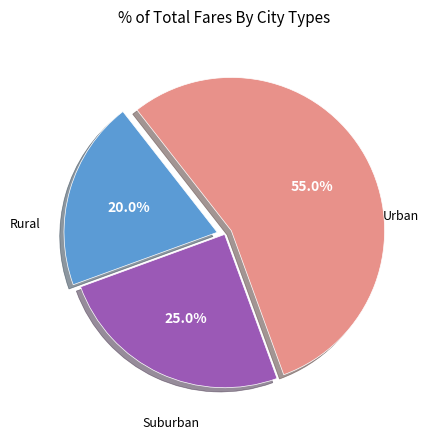

Is there a majority slice in this chart?

Yes